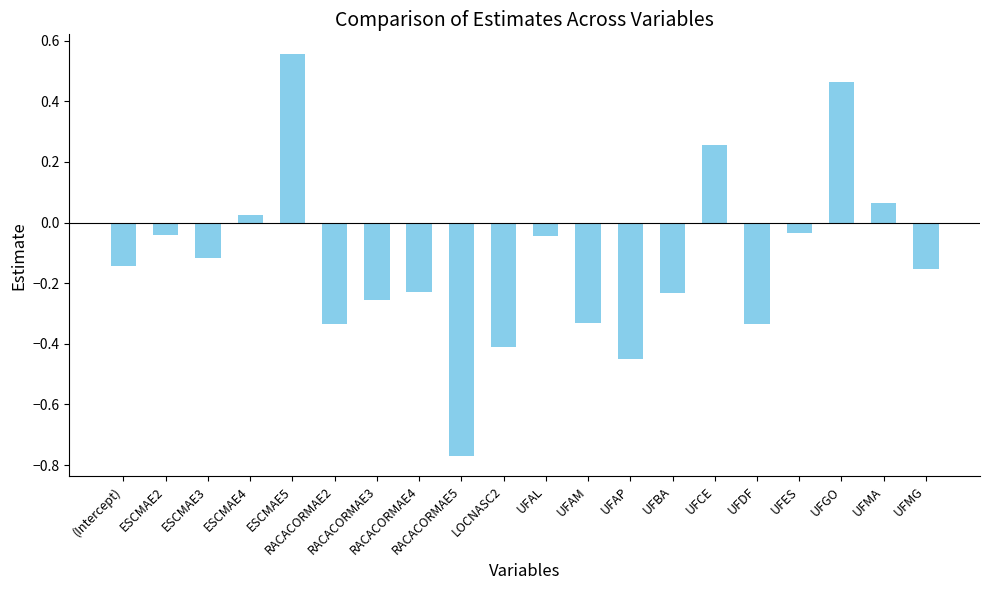

What is the difference between the second highest and minimum values?

1.2